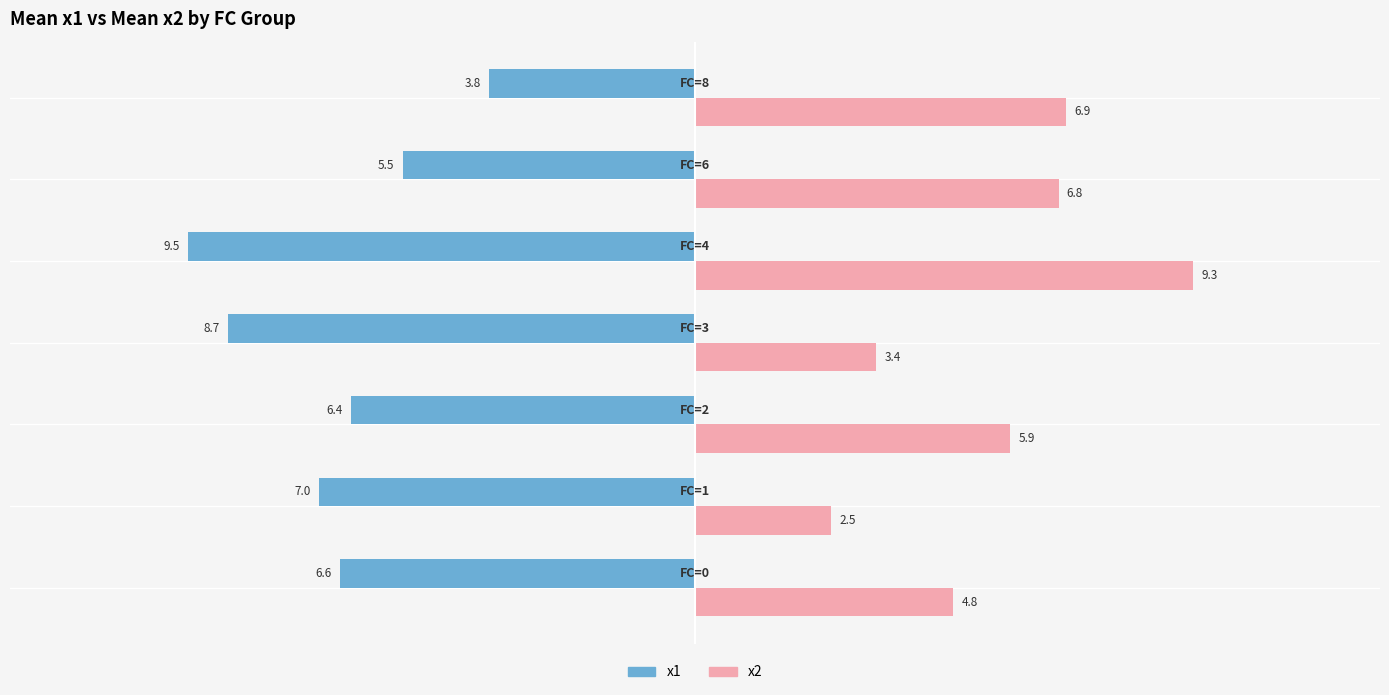

At how many categories does at least one series exceed -2?

7